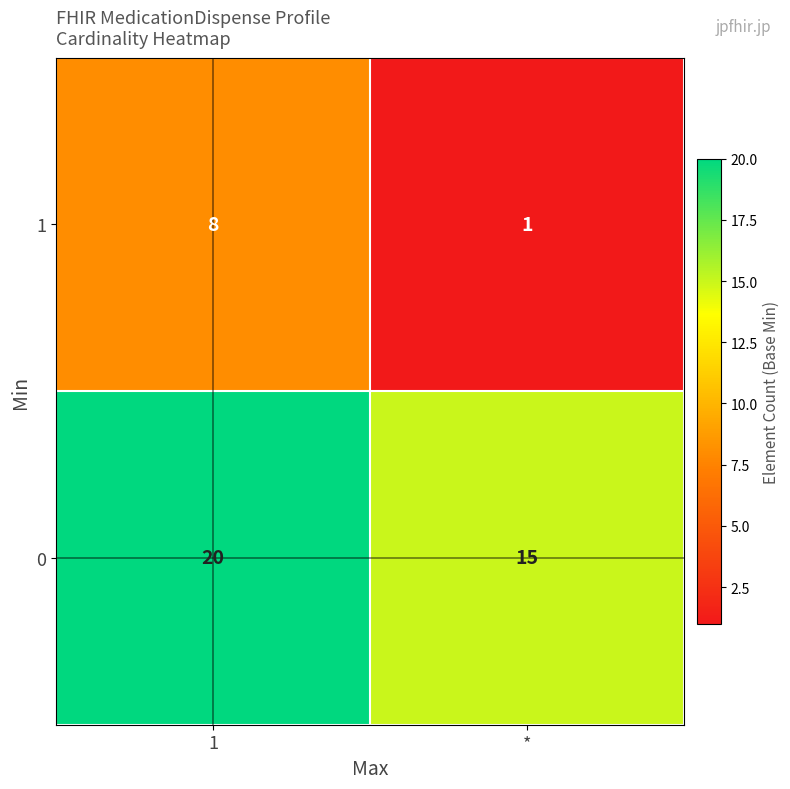

What is the greatest value displayed?

20